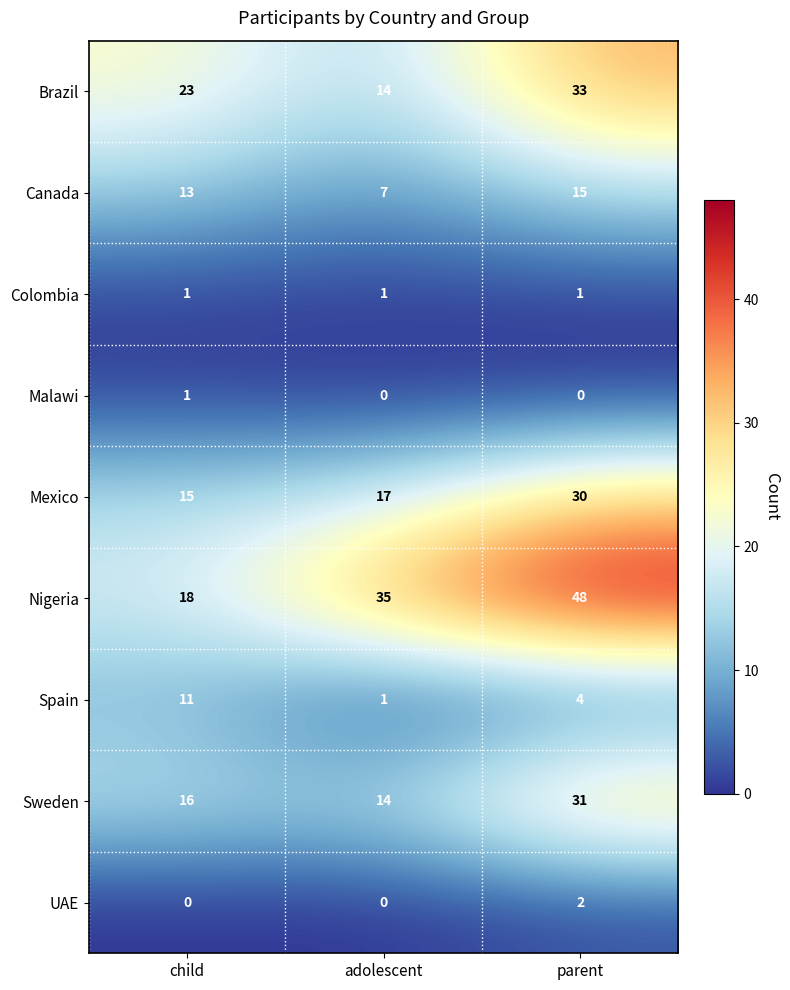

Which series has the widest spread of values?

Nigeria